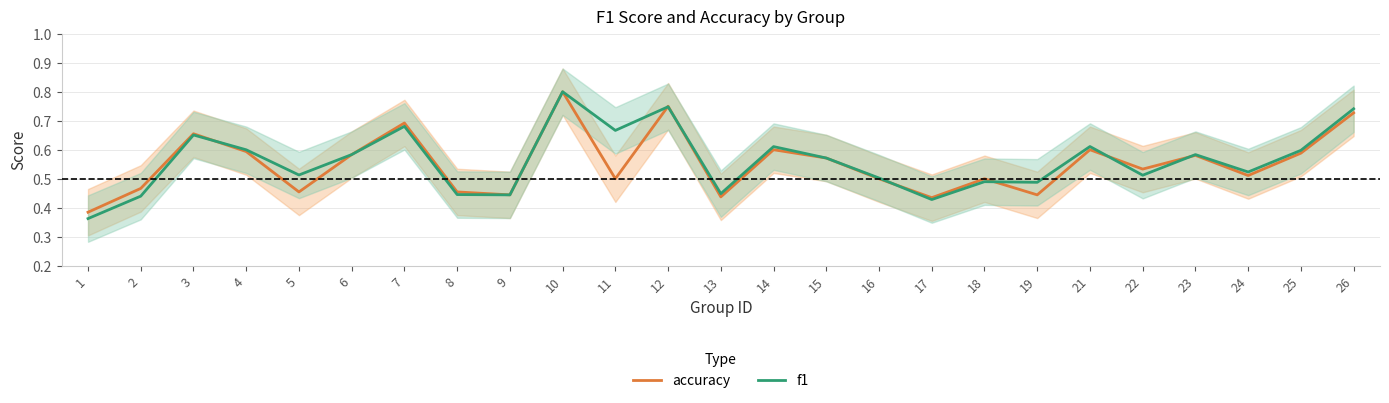

Which series changed the most between 6 and 23?

accuracy